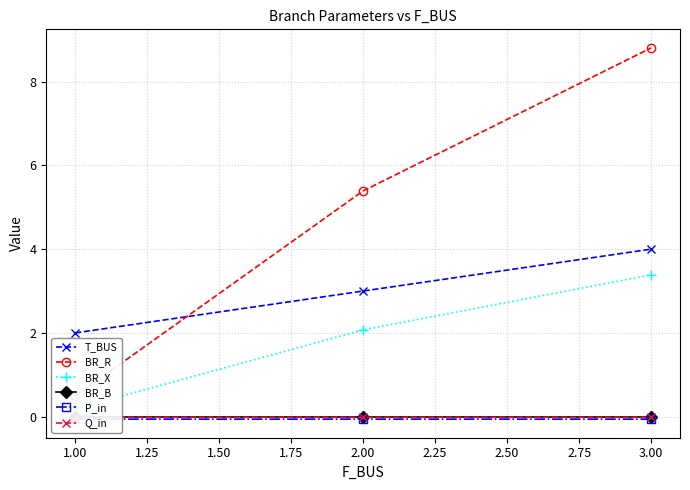

Rank the series by their maximum value, from highest to lowest.

BR_R, T_BUS, BR_X, BR_B, Q_in, P_in